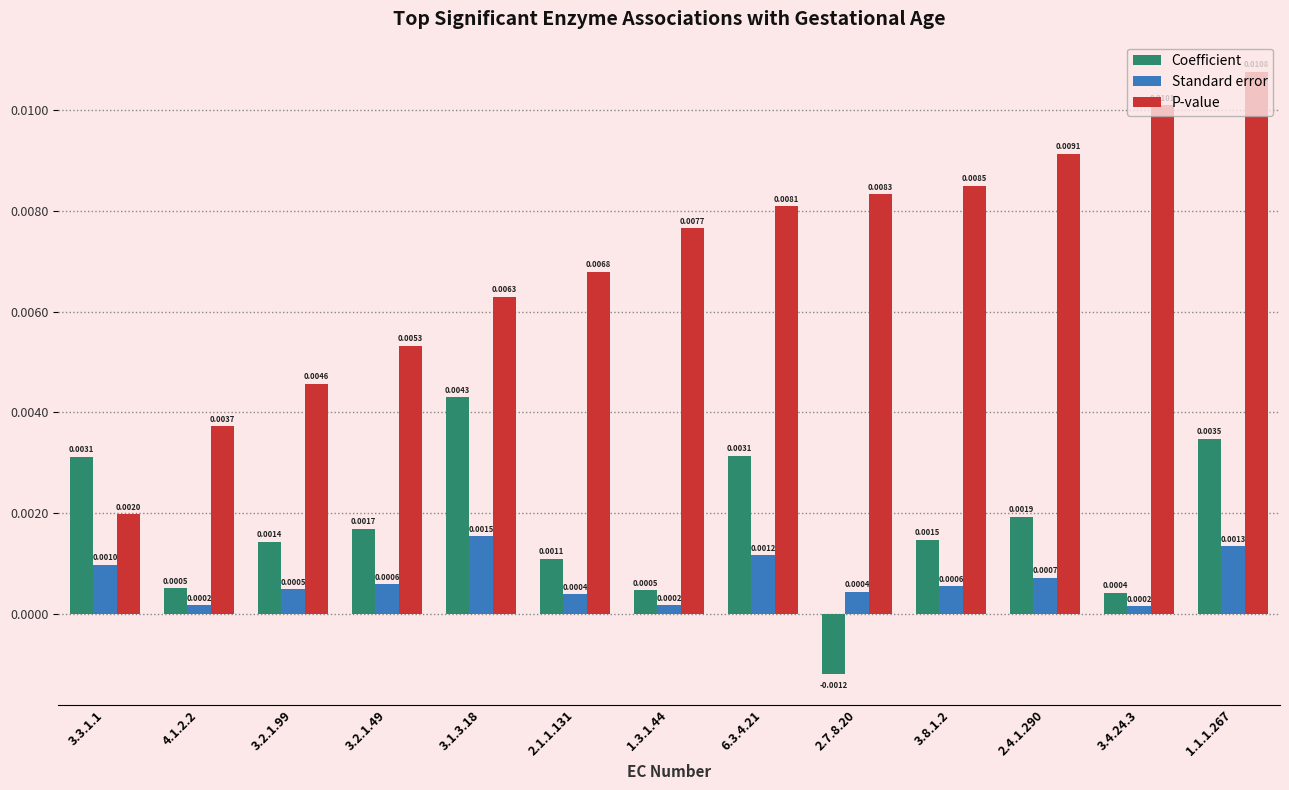

How many data points in Coefficient are less than 0?

1